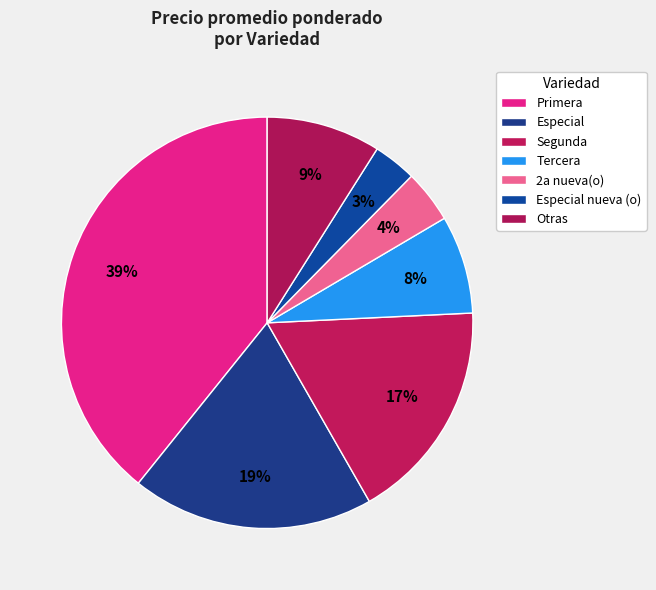

True or false: Segunda accounts for 1% of the total.

False